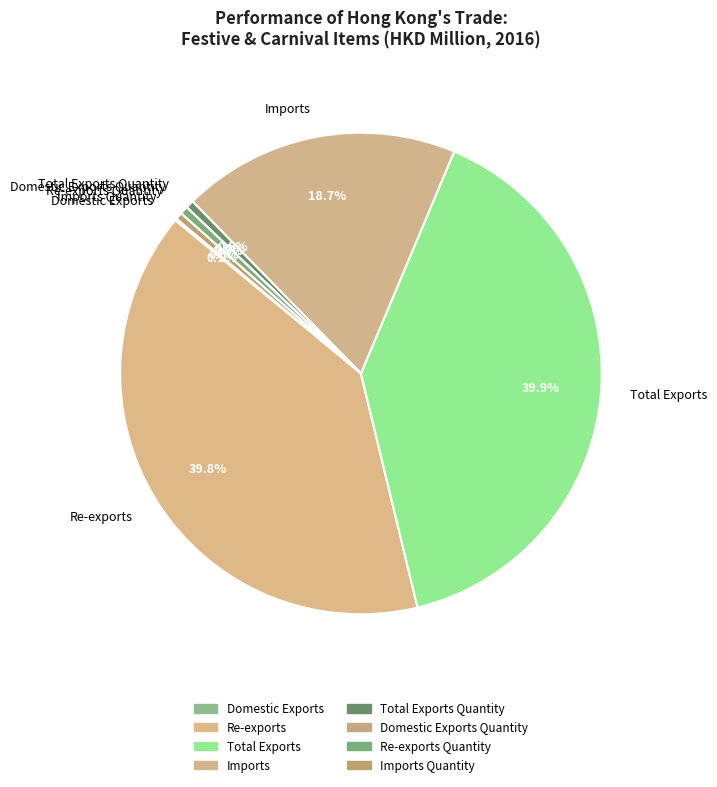

How much of the chart is everything except Total Exports Quantity?

99.5%